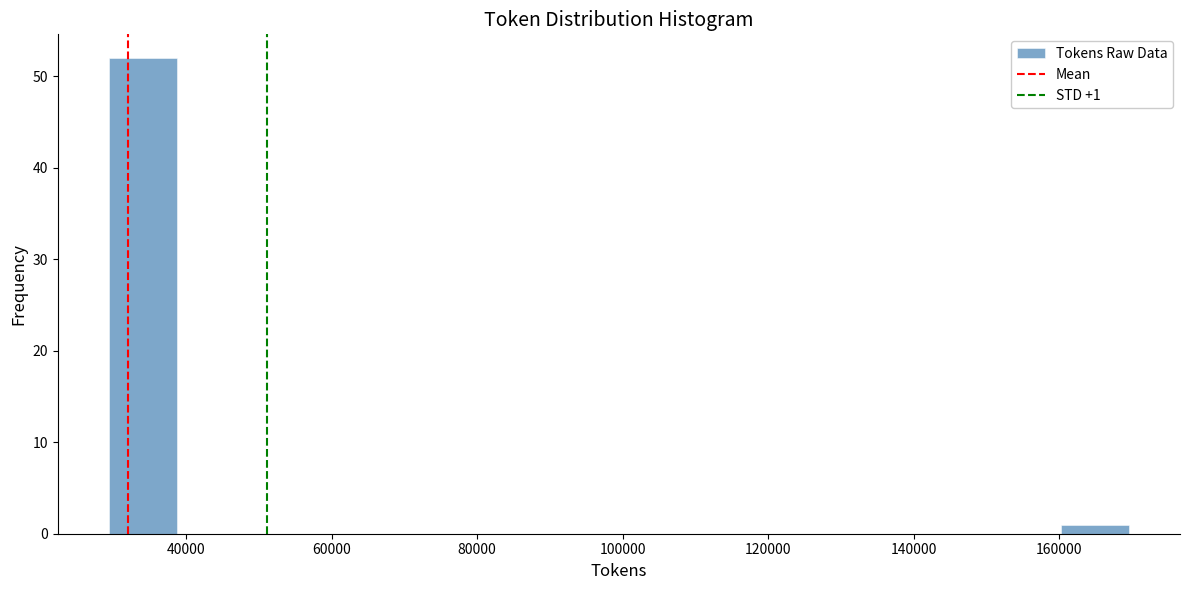

Which range on the x-axis has the tallest bar?

30000 to 38000